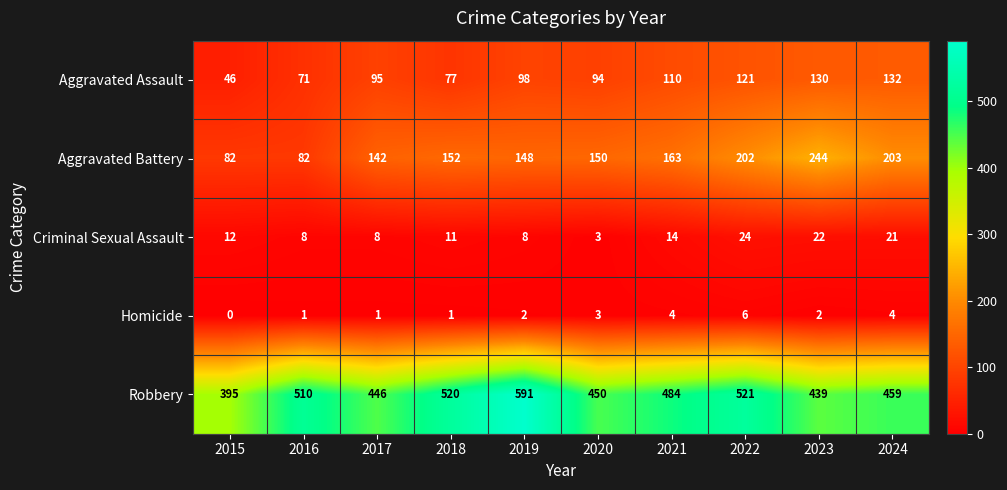

What is the average value of the Robbery series?

482